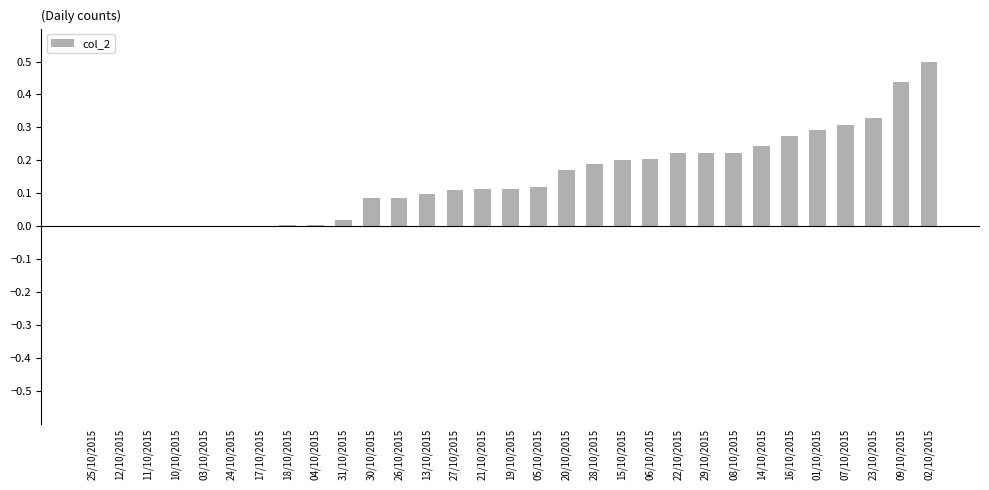

At which category does the chart reach its peak across all series?

02/10/2015